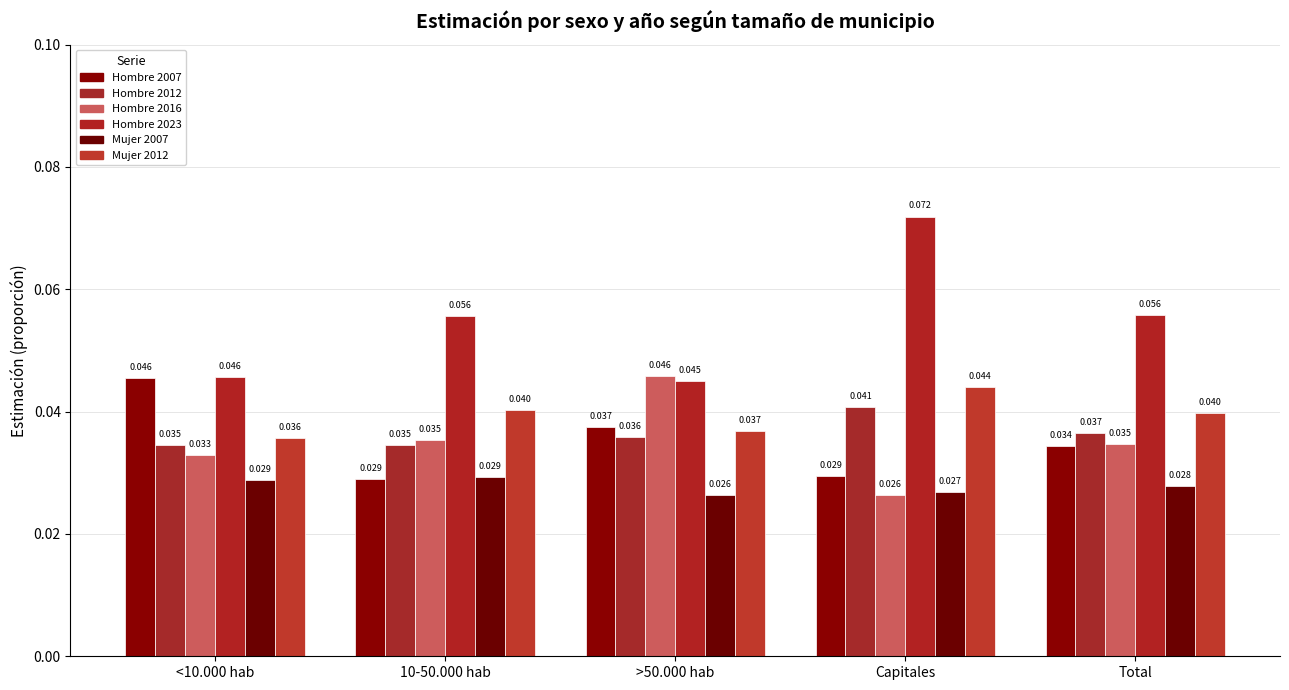

Which series has the largest total across all categories?

Hombre 2023